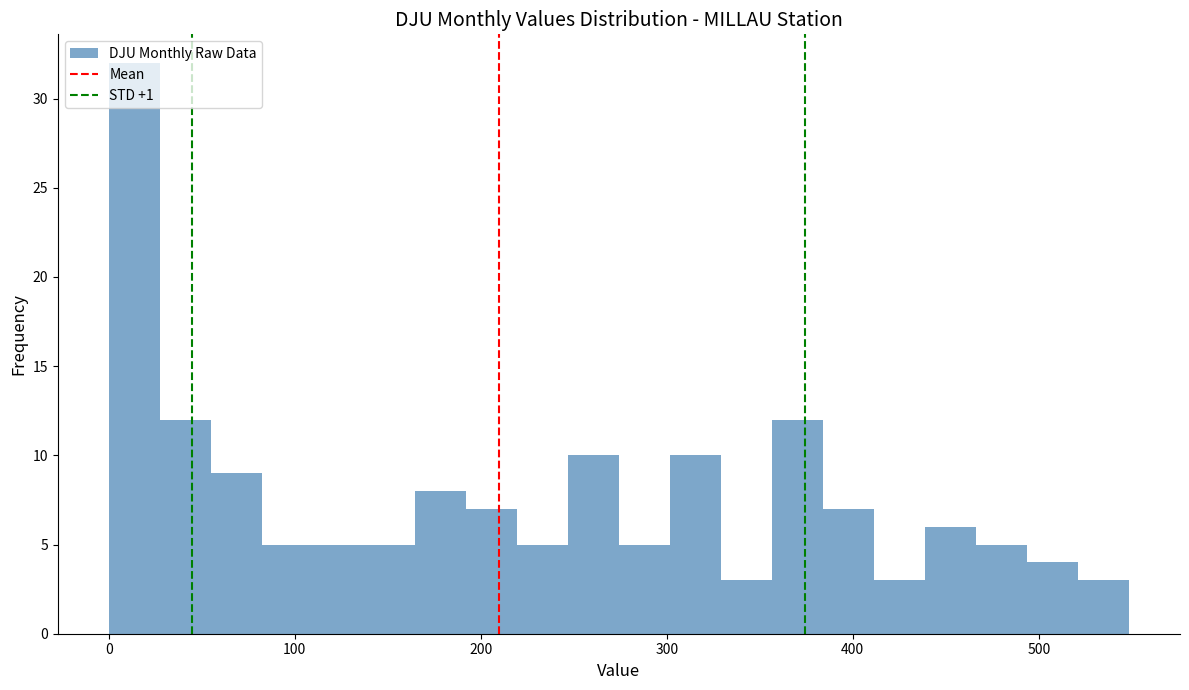

Around what value on the x-axis is the tallest bar? Give the approximate position of its centre, as read against the axis.

10